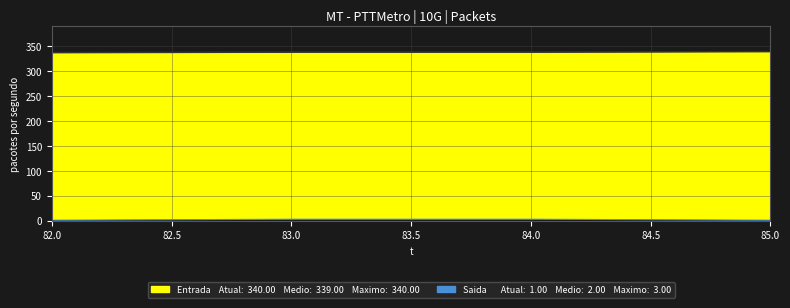

Rank the series by their average value, from highest to lowest.

y, x